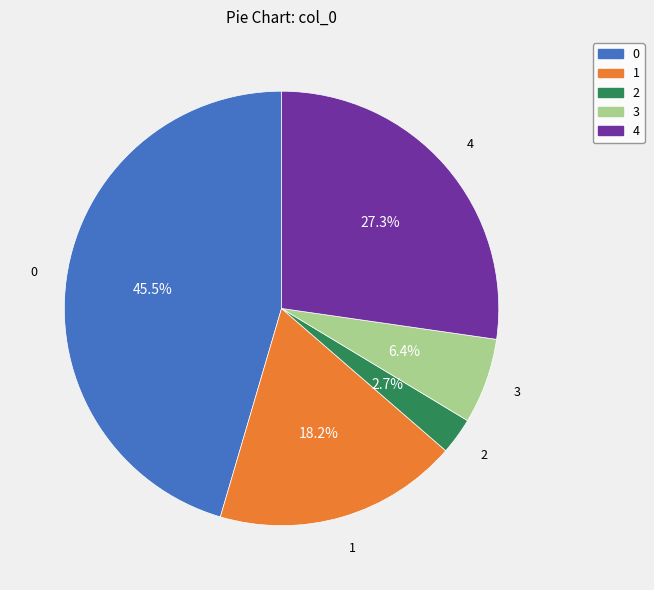

Is 1 the majority of the pie?

No